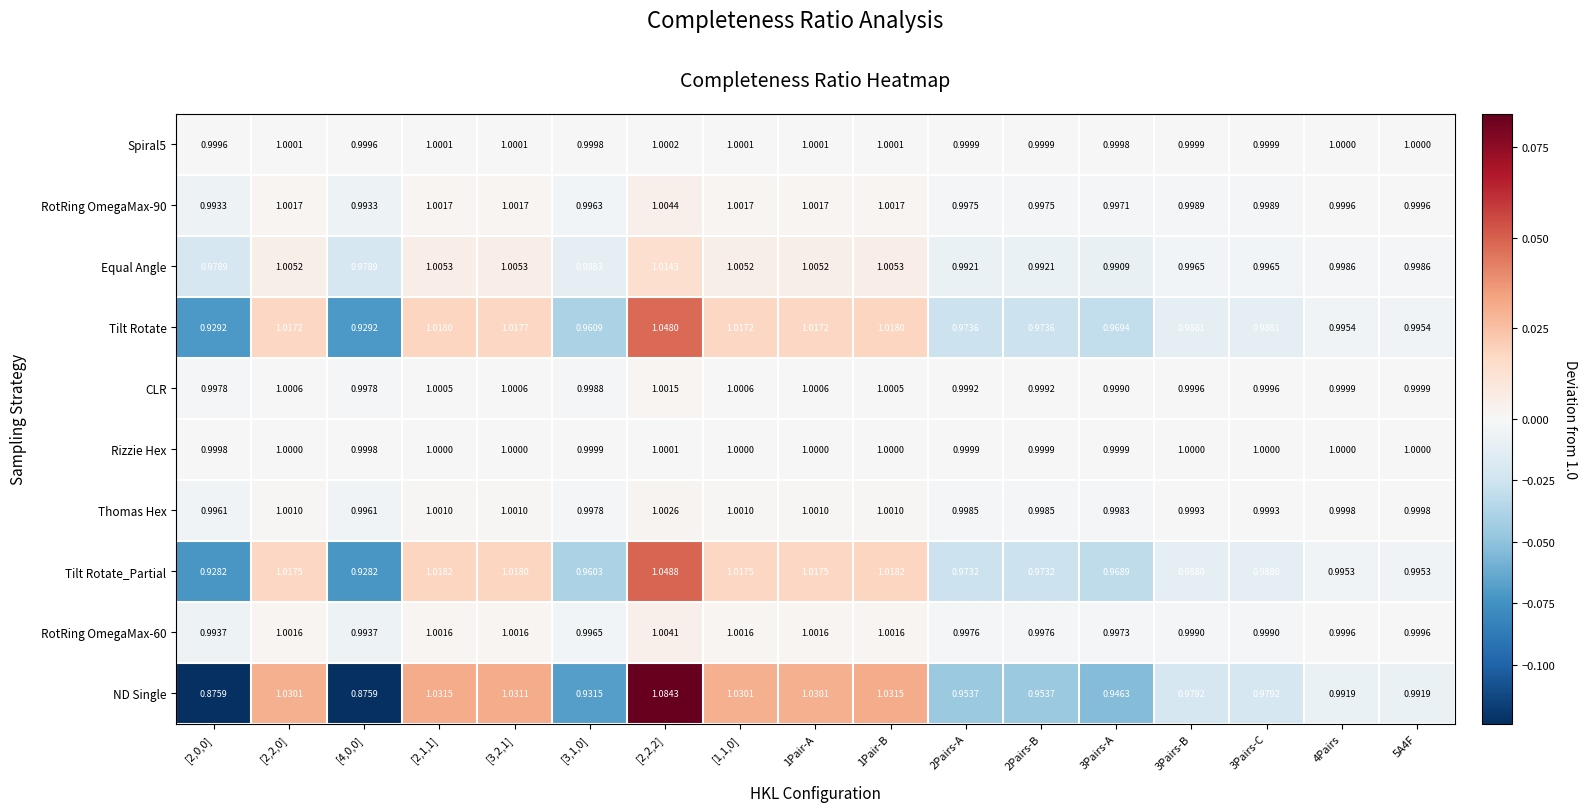

Is the value of Spiral5 at 2Pairs-A greater than the value of Tilt Rotate_Partial at [4,0,0]?

Yes